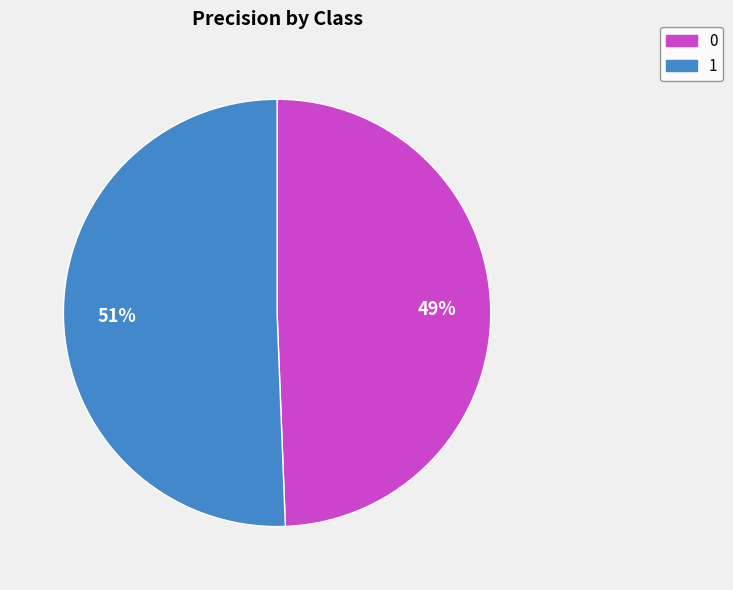

Do 1 and 0 together represent more than half of the pie?

Yes